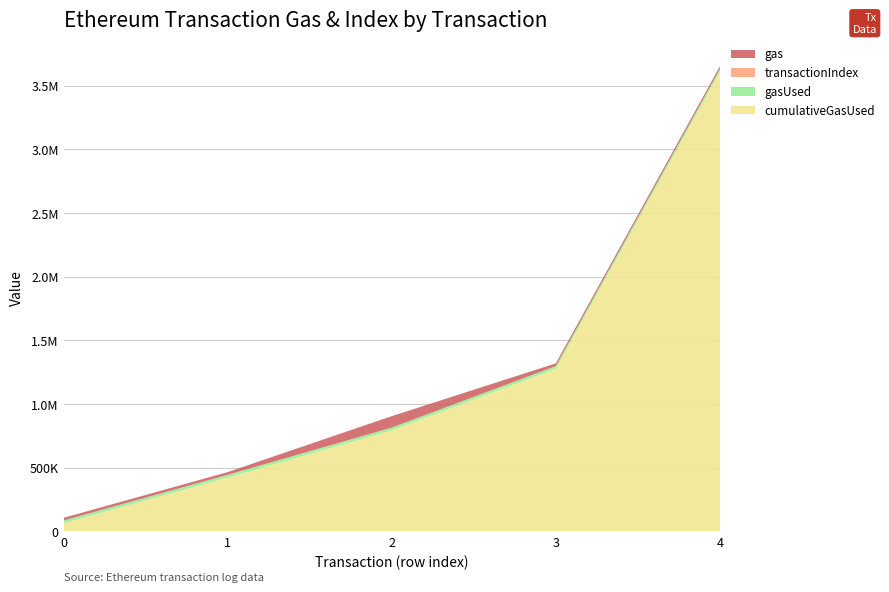

Reading left to right, transcribe all the data shown in this chart.

cumulativeGasUsed: 63000	421966	792726	1276284	3610200
gasUsed: 21000	21000	21000	21000	21000
transactionIndex: 2	19	26	23	85
gas: 21000	21000	90000	21000	21000